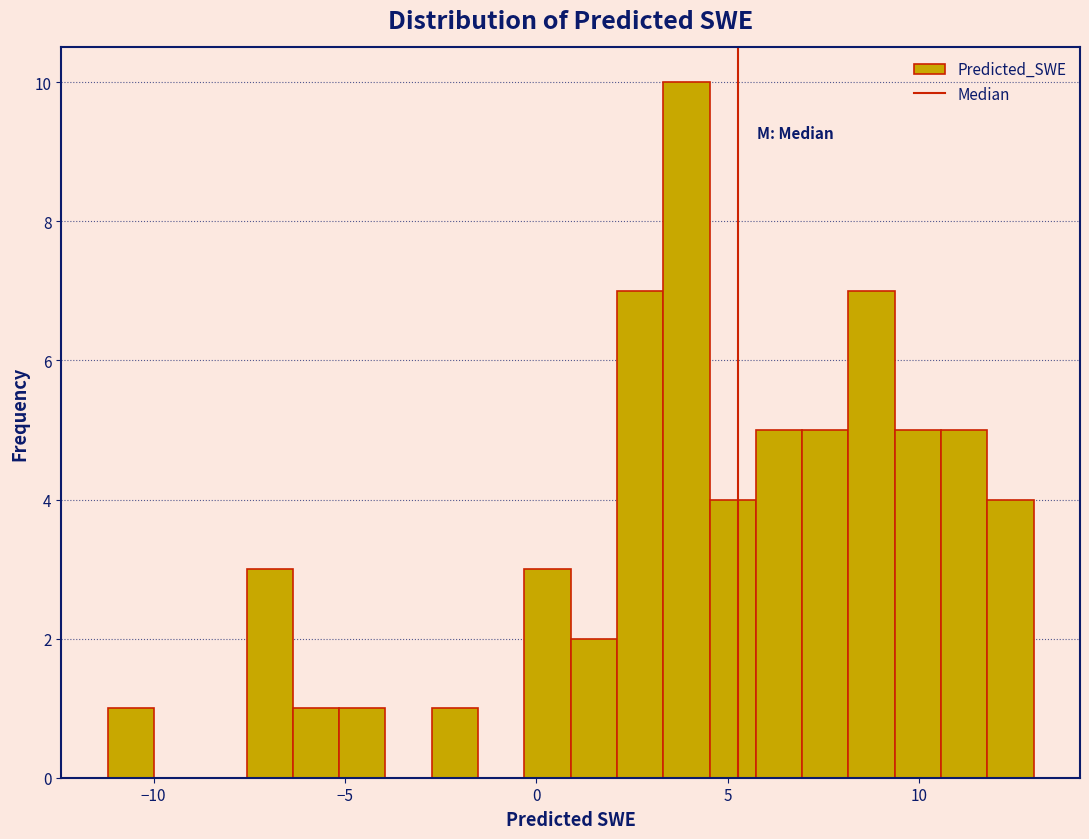

Around what value on the x-axis is the tallest bar? Give the approximate position of its centre, as read against the axis.

4.0